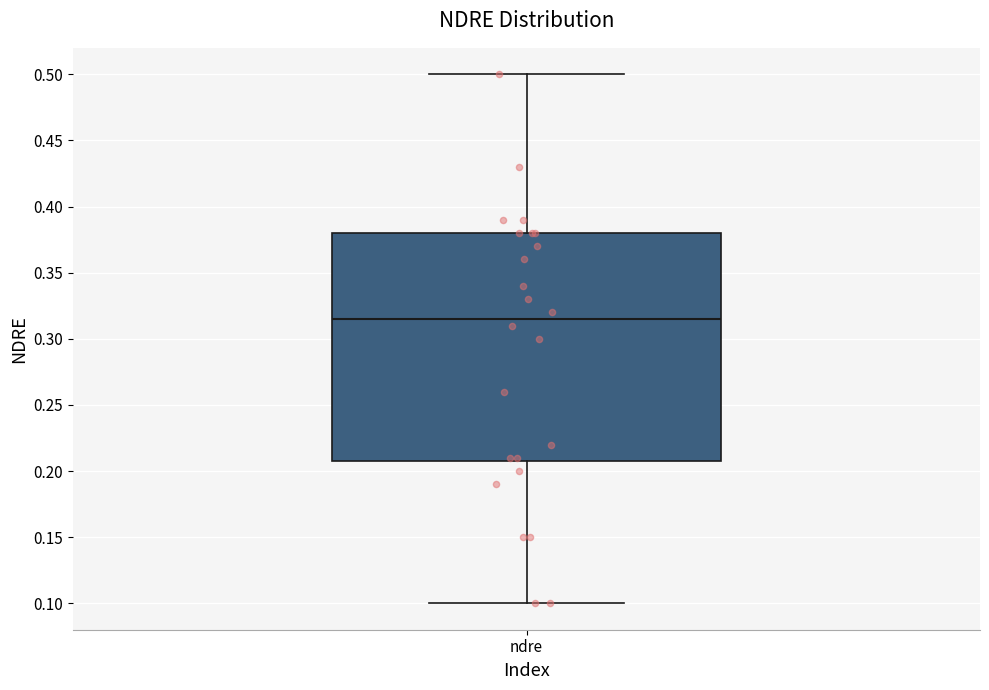

Transcribe this box plot: give where the median line is, the range the box spans, and where the two whiskers end, as read against the y-axis. The values are not printed on the chart, so give them approximately, as read against the axis.

median 0.315, box 0.210 to 0.380, whiskers 0.100 to 0.500